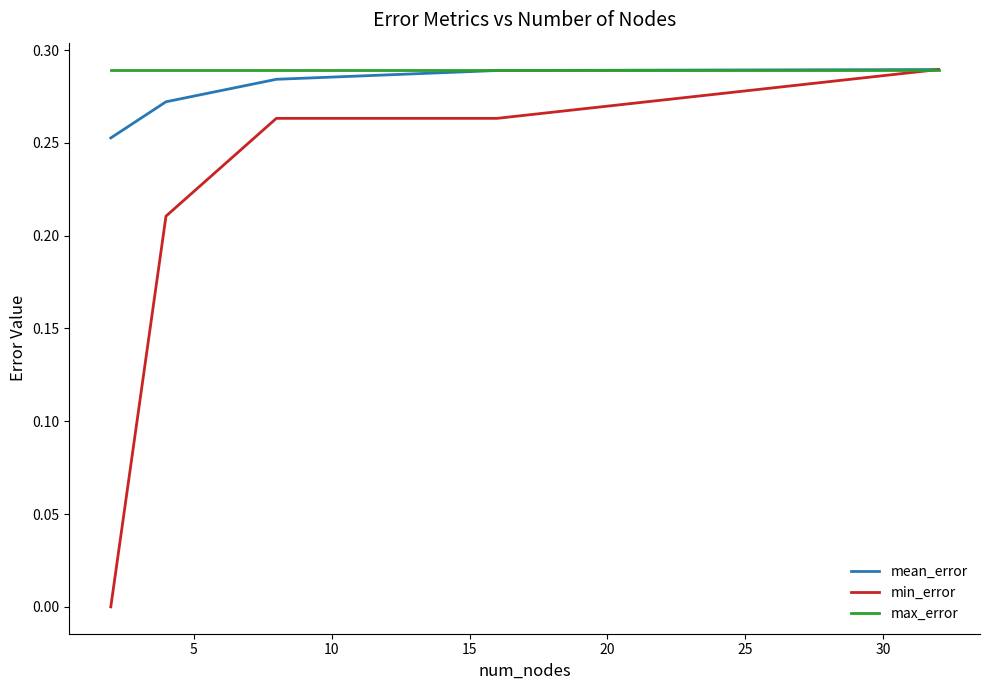

Rank the series by their maximum value, from highest to lowest.

mean_error, min_error, max_error